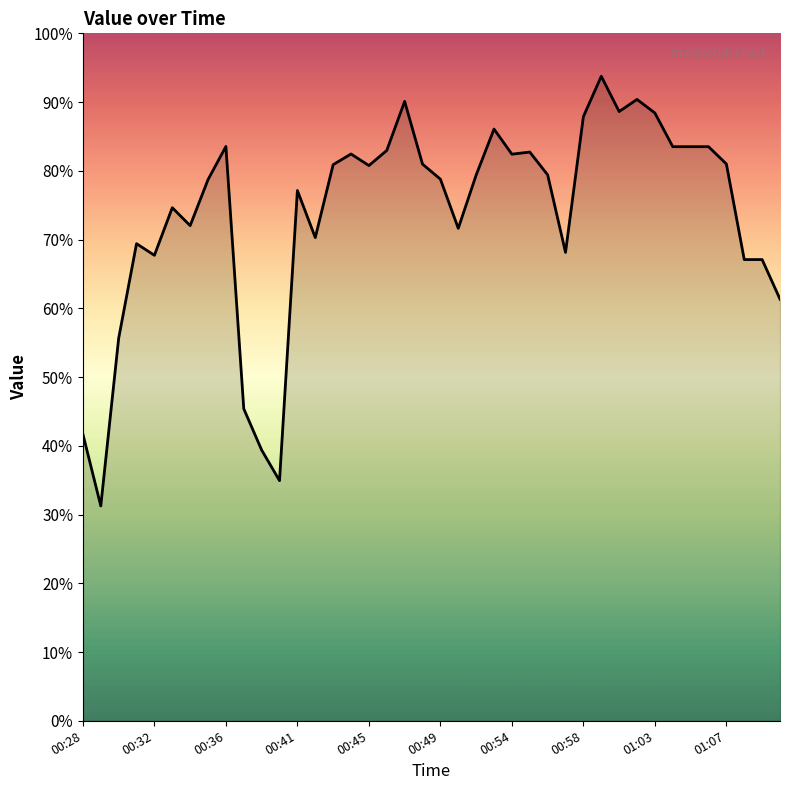

Does the chart have visible grid lines?

No